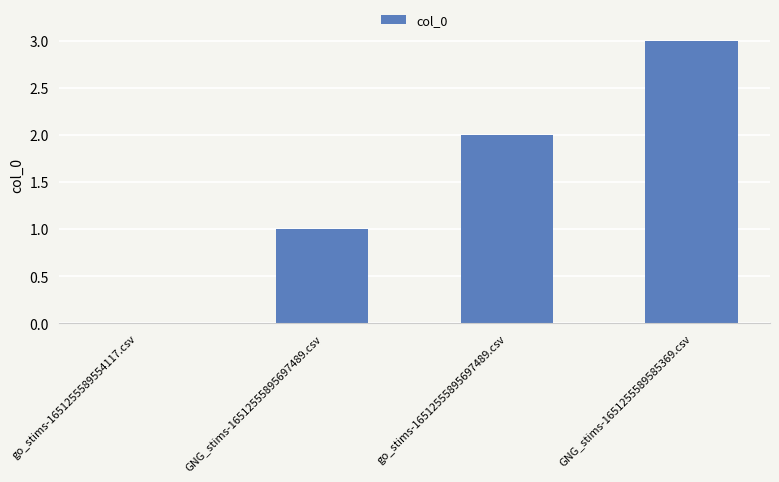

Reading left to right, transcribe all the data shown in this chart.

go_stims-1651255589554117.csv=0	GNG_stims-16512555895697489.csv=1	go_stims-16512555895697489.csv=2	GNG_stims-1651255589585369.csv=3